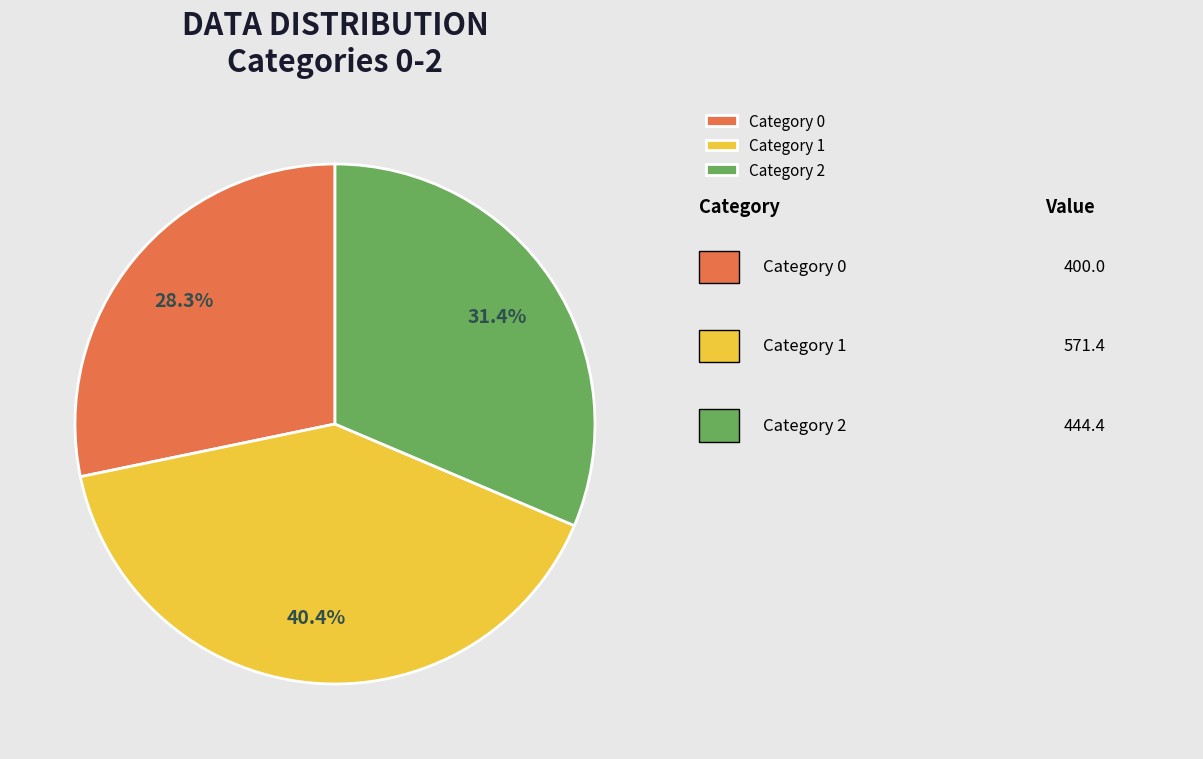

To the nearest percent, what is the average slice percentage?

33%